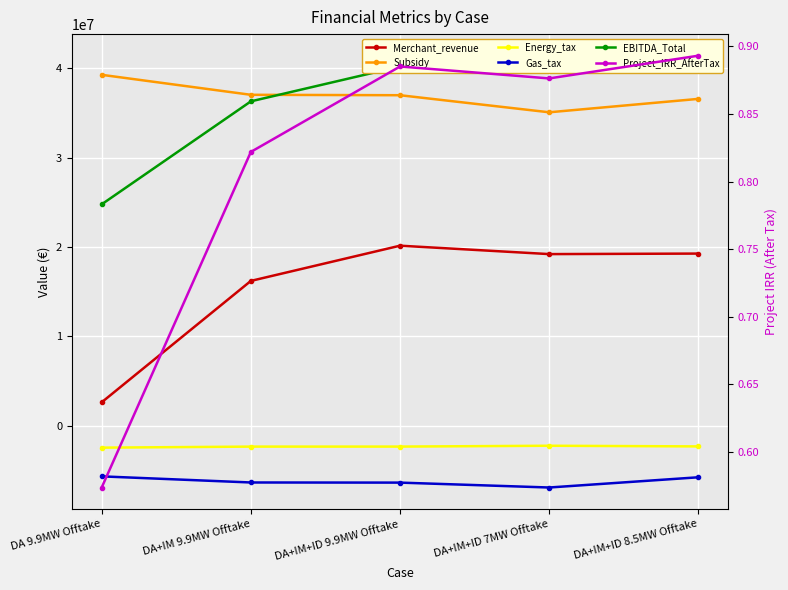

Is the value of Merchant_revenue at DA 9.9MW Offtake greater than the value of Gas_tax at DA+IM+ID 7MW Offtake?

Yes